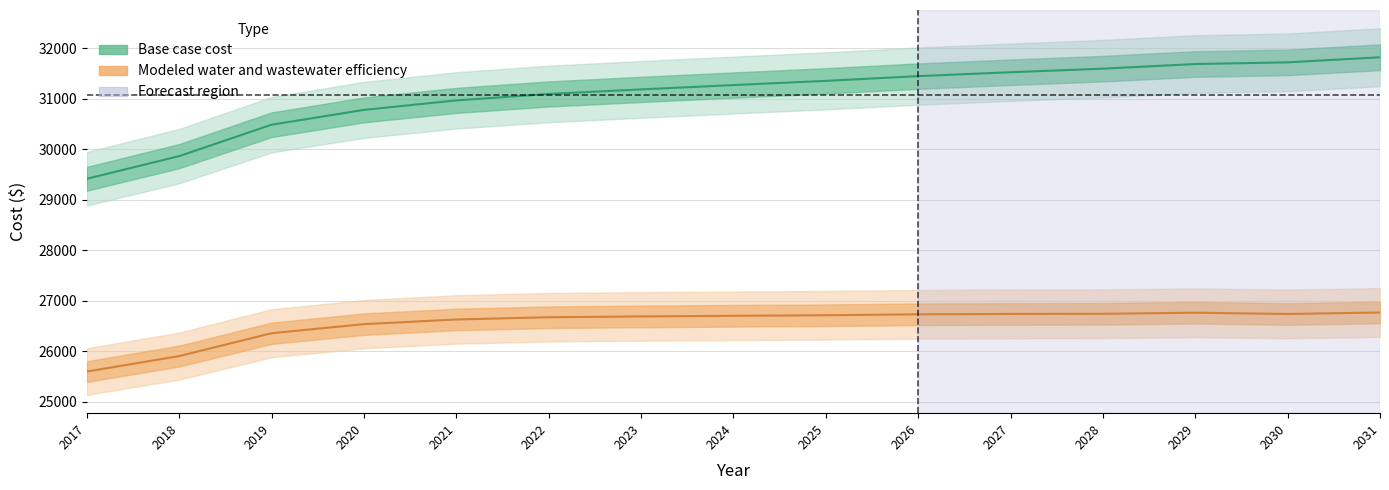

Reading right to left, extract all data points from this chart.

Base case cost: 31817.1	31716.9	31683.2	31592.0	31520.7	31443.8	31350.4	31267.1	31181.2	31091.2	30963.7	30775.9	30482.8	29861.2	29413.0
Modeled water and wastewater efficiency: 26768.1	26738.0	26763.5	26741.8	26739.1	26731.8	26713.5	26702.3	26689.8	26673.9	26629.5	26537.2	26357.3	25905.2	25599.2